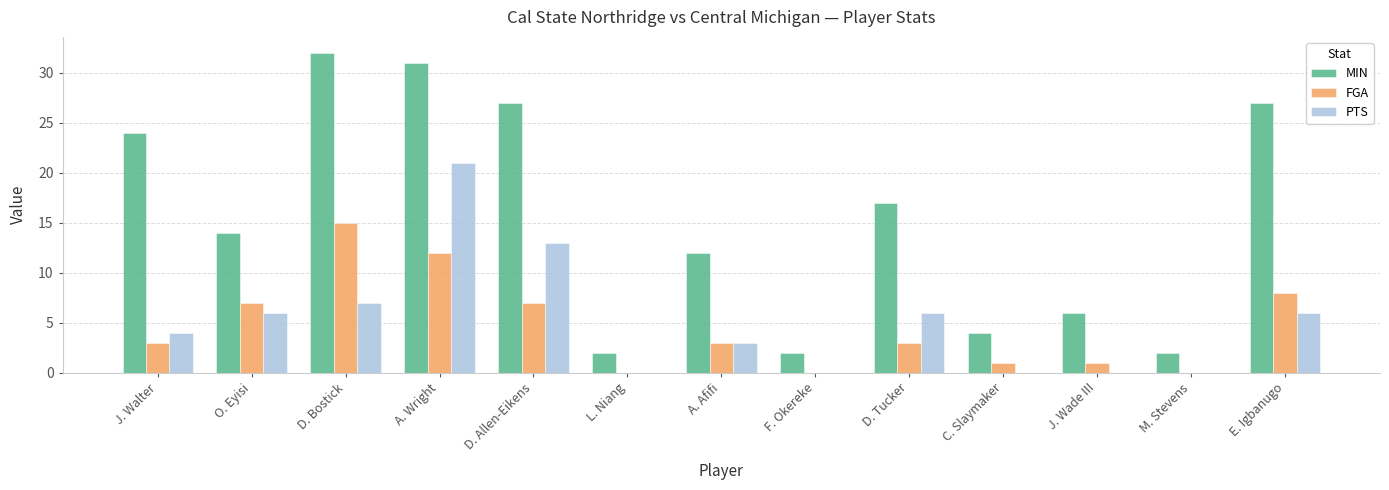

Is the value of MIN at L. Niang greater than the value of FGA at J. Wade III?

Yes